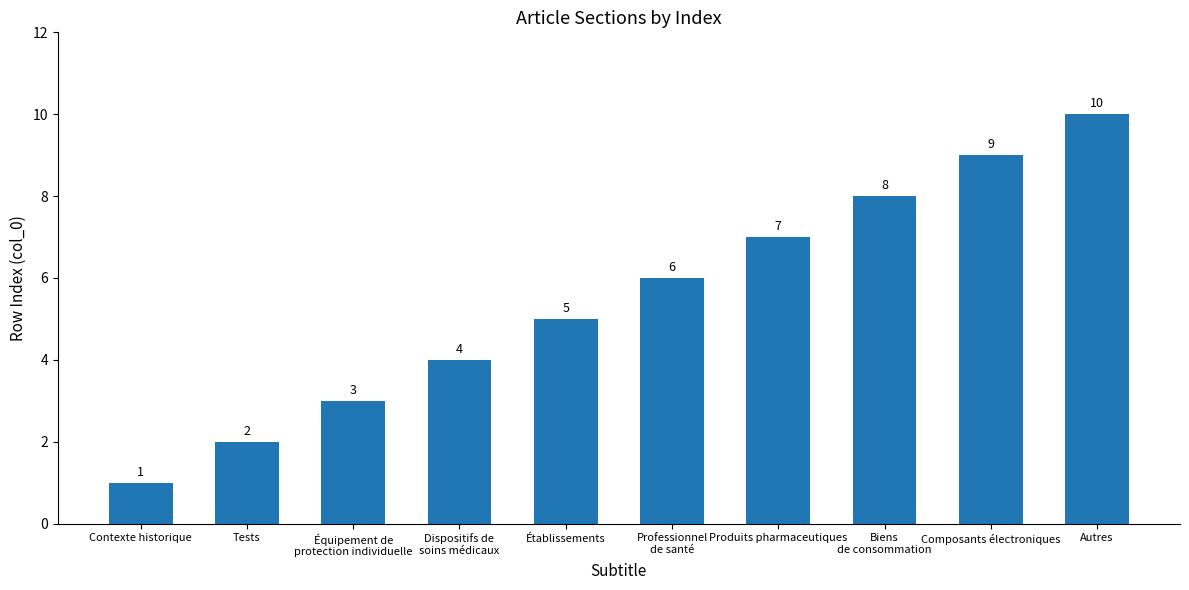

How many categories are shown in the chart?

10